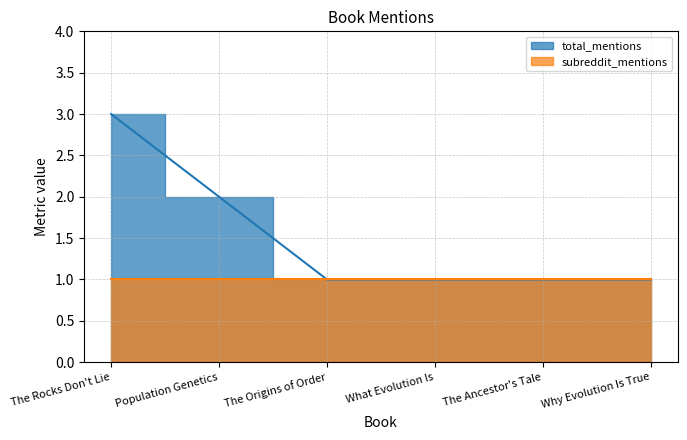

Which has a higher value, What Evolution Is or The Origins of Order?

What Evolution Is